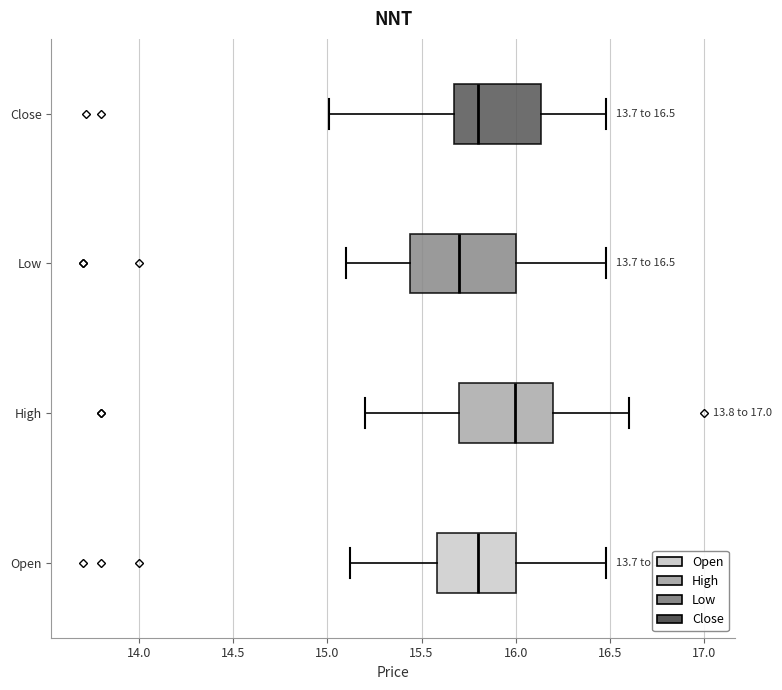

Which box's median line is the furthest to the left?

Low